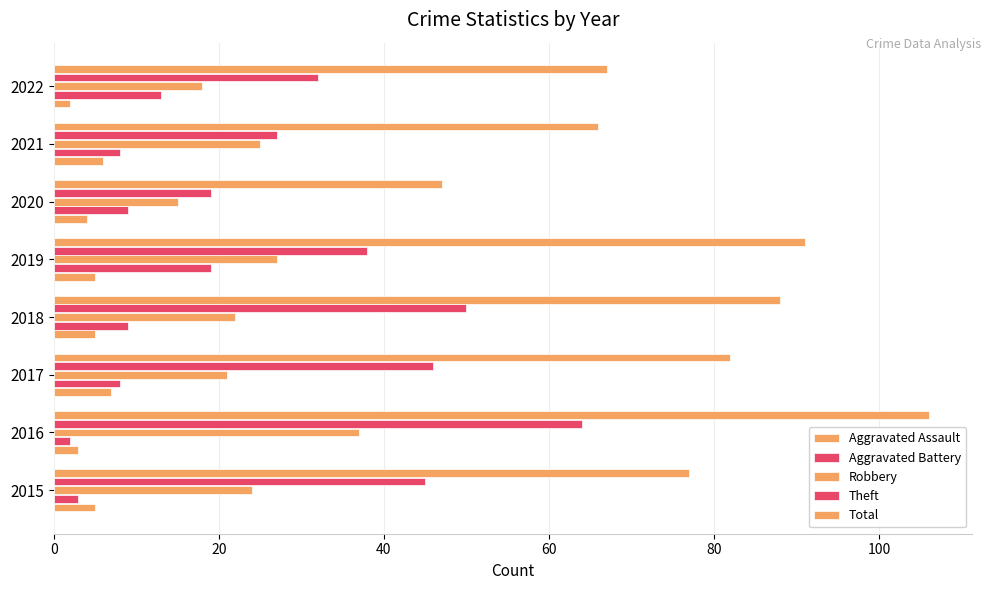

What is the difference between the maximum and minimum values in the Robbery series?

22